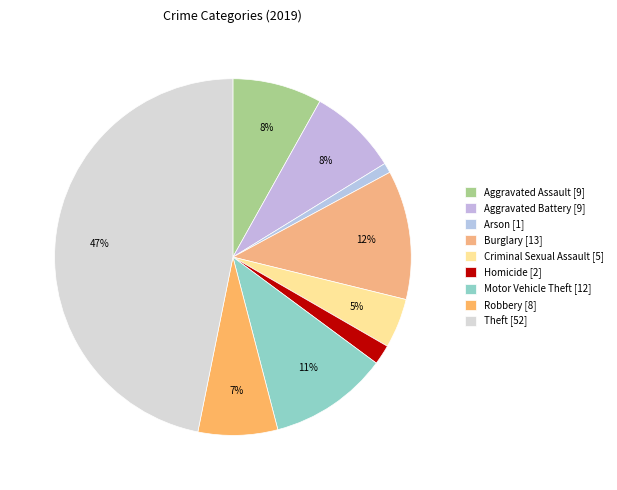

Count the number of slices in the pie.

9